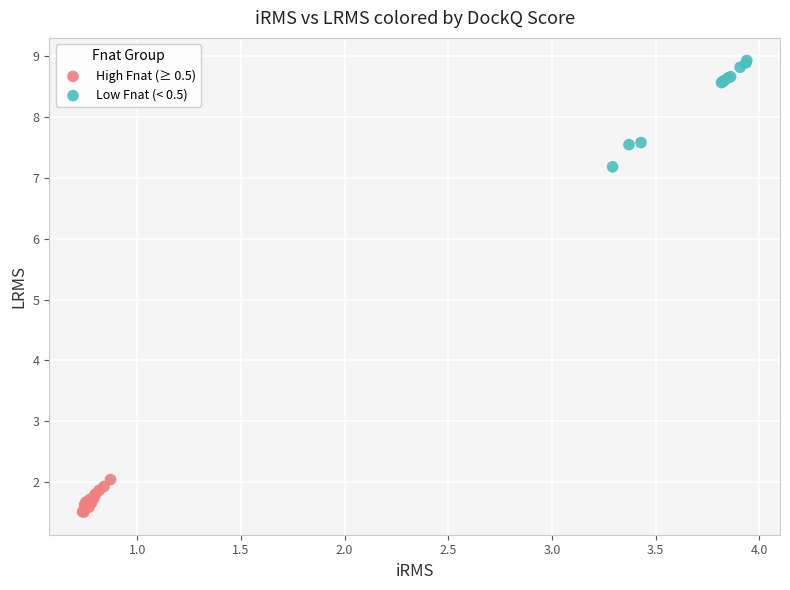

Which series has the largest Y range (max minus min)?

Low Fnat (< 0.5)